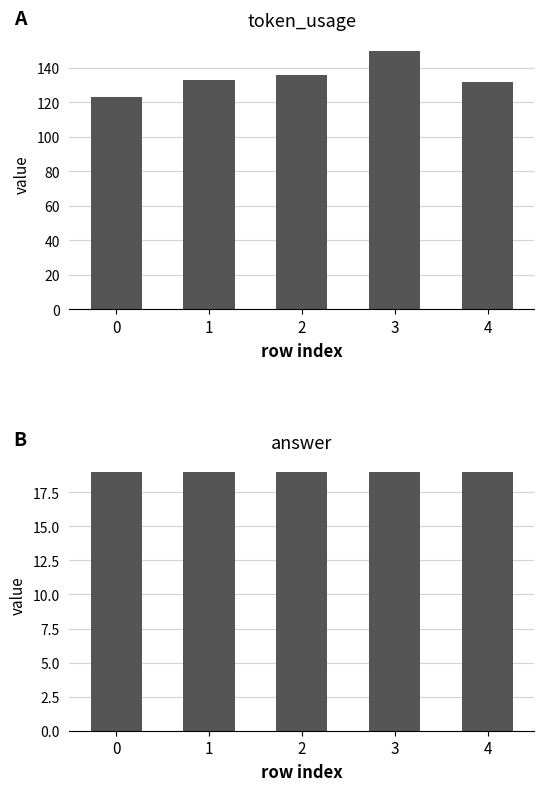

Rank the categories by answer value from highest to lowest.

0, 1, 2, 3, 4